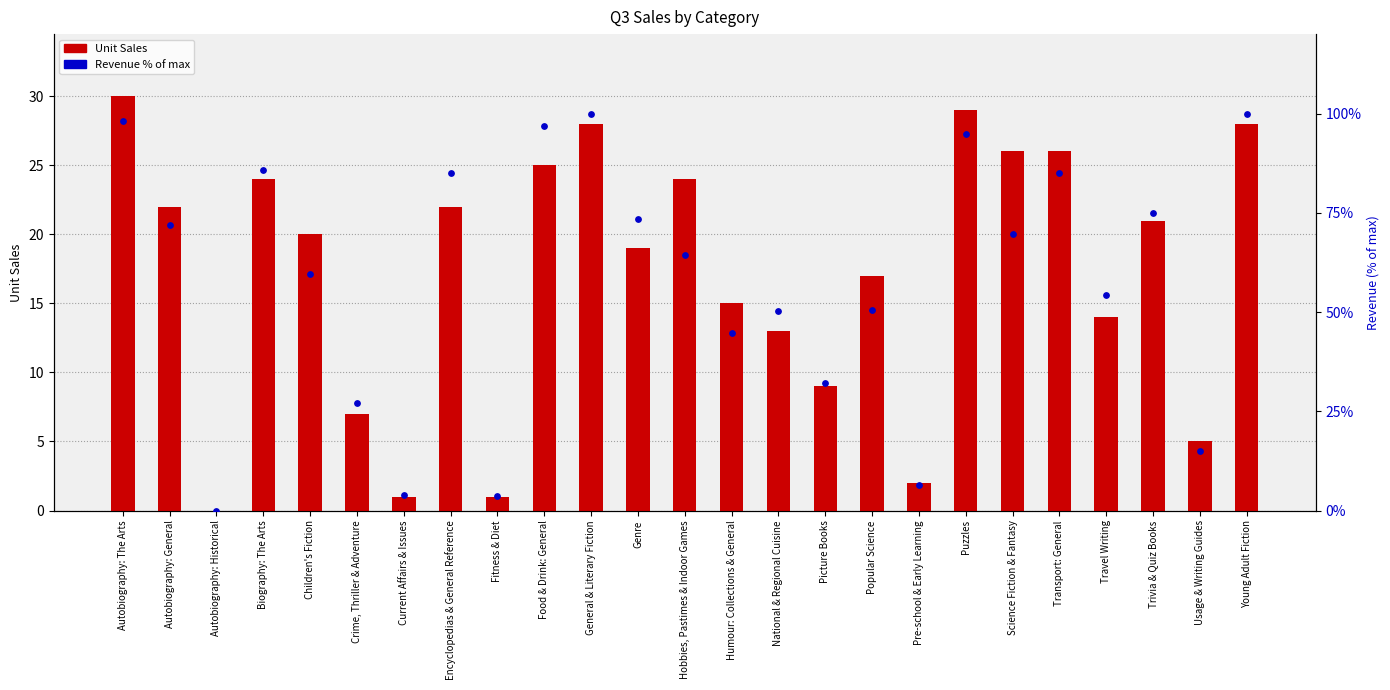

Which series reaches the minimum Y coordinate?

Unit Sales